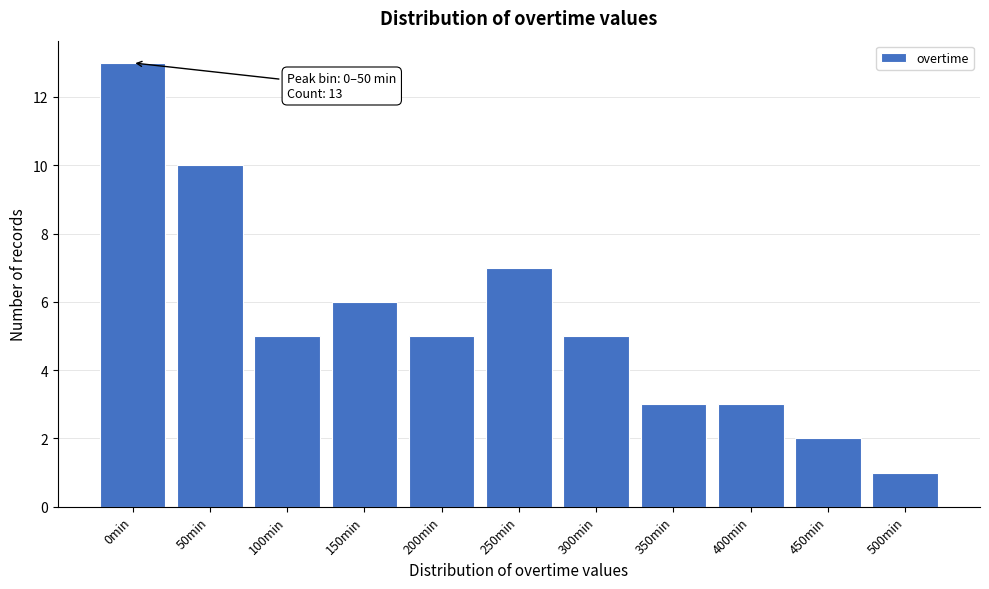

Reading left to right, list all the values displayed in this chart.

0min=13	50min=10	100min=5	150min=6	200min=5	250min=7	300min=5	350min=3	400min=3	450min=2	500min=1